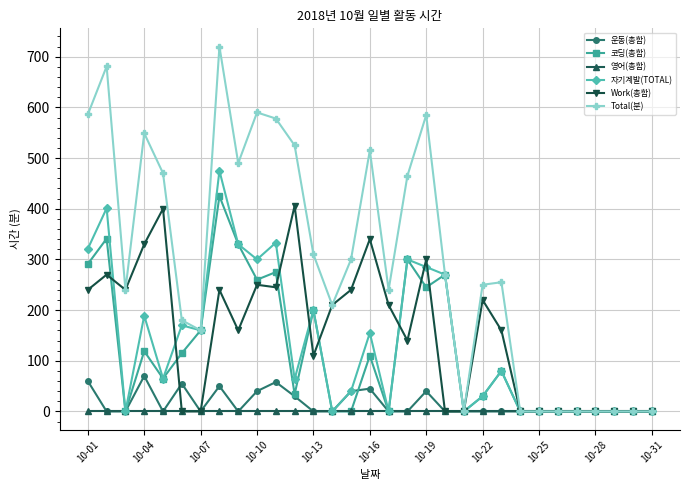

What is the greatest value displayed?

720